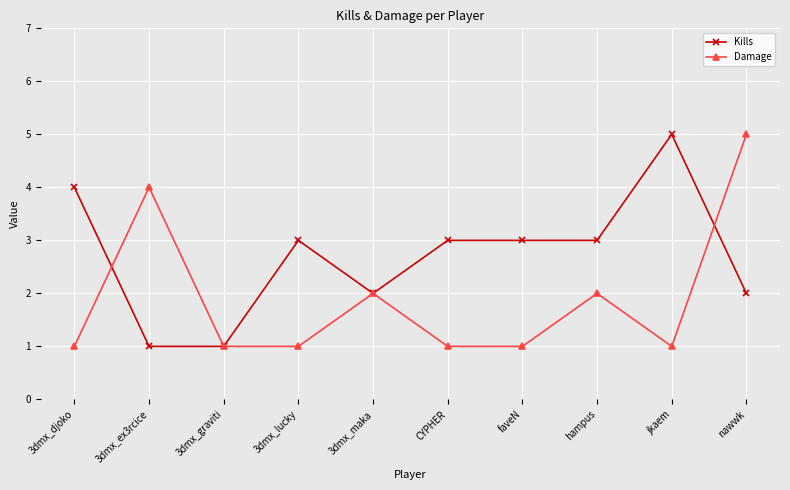

What is the label of the 5th point from the left?

3dmx_maka